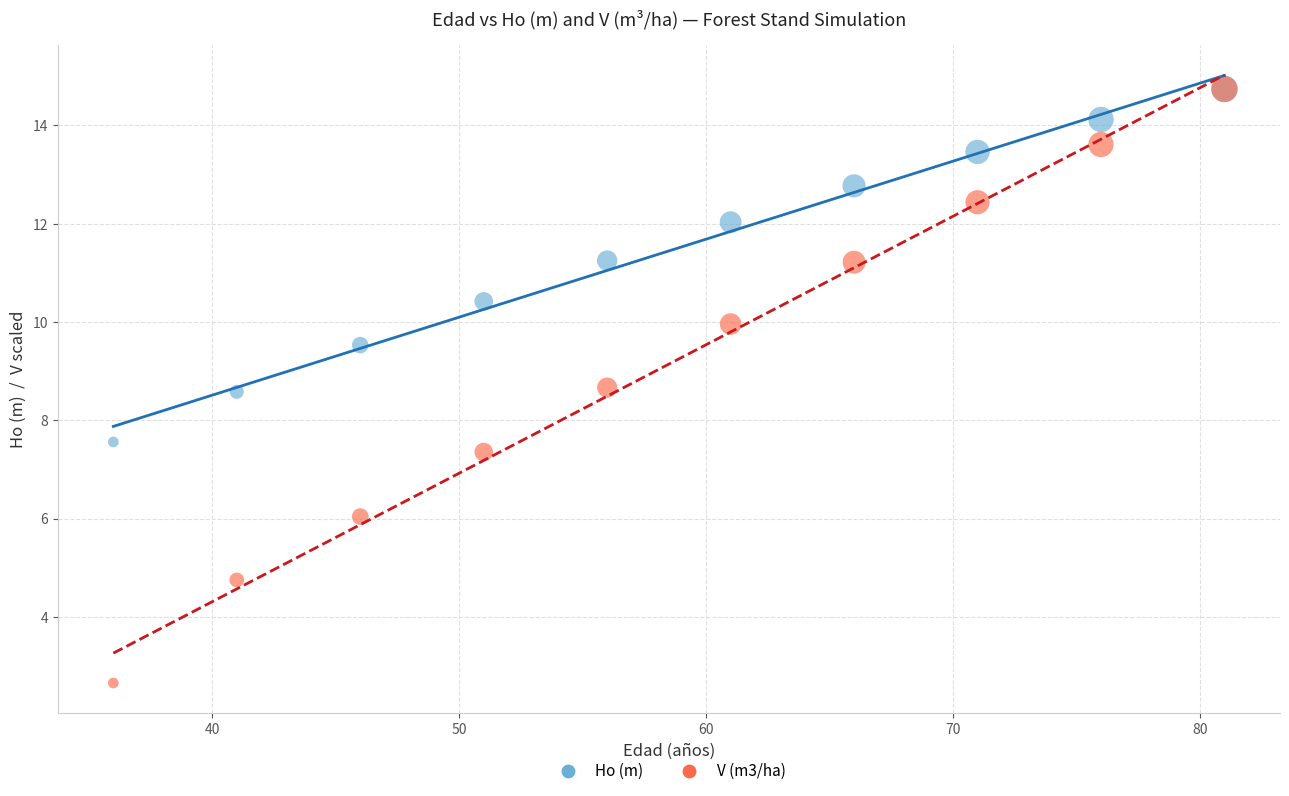

Across all series, what Y value is closest to 8?

7.6